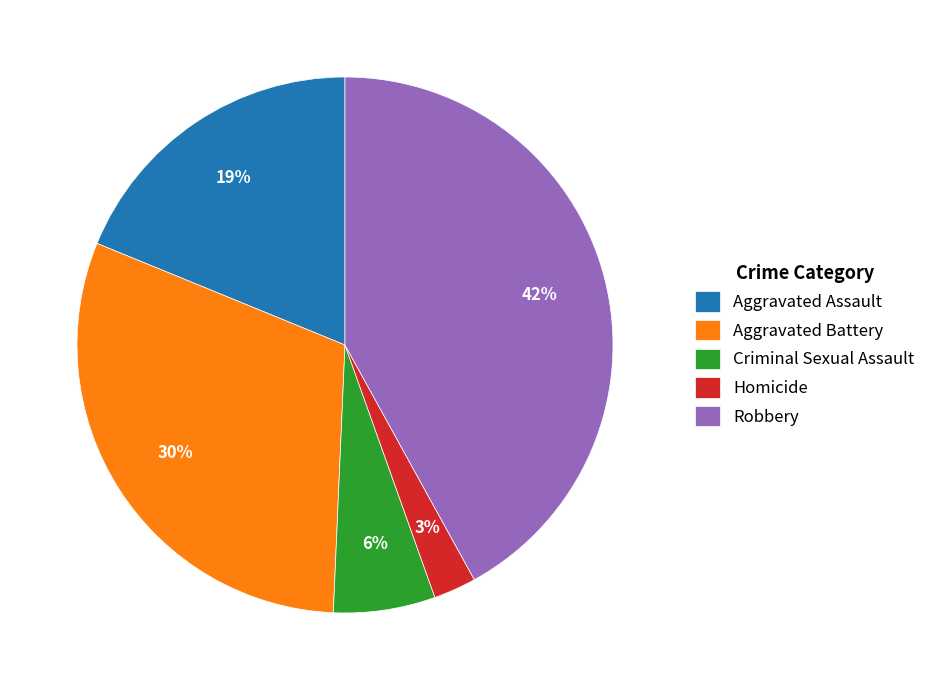

How many segments does this pie chart have?

5